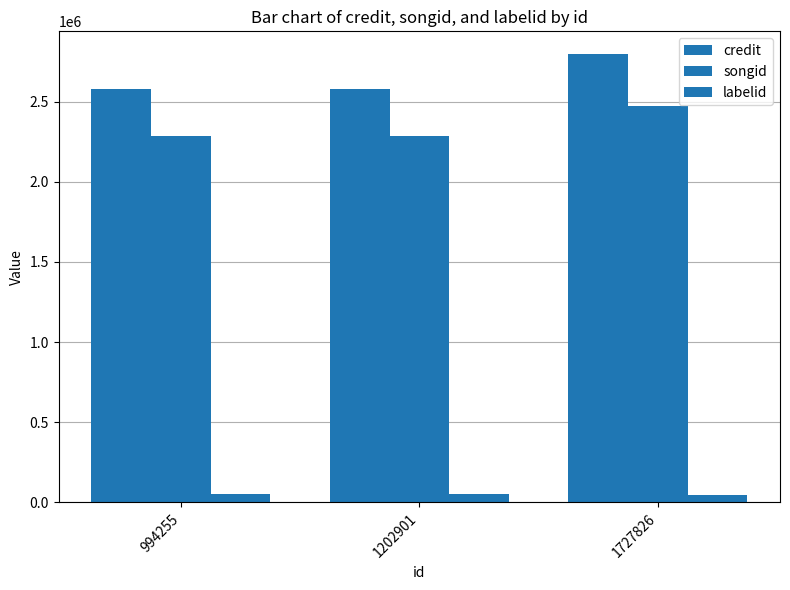

Does the chart contain any negative values?

No